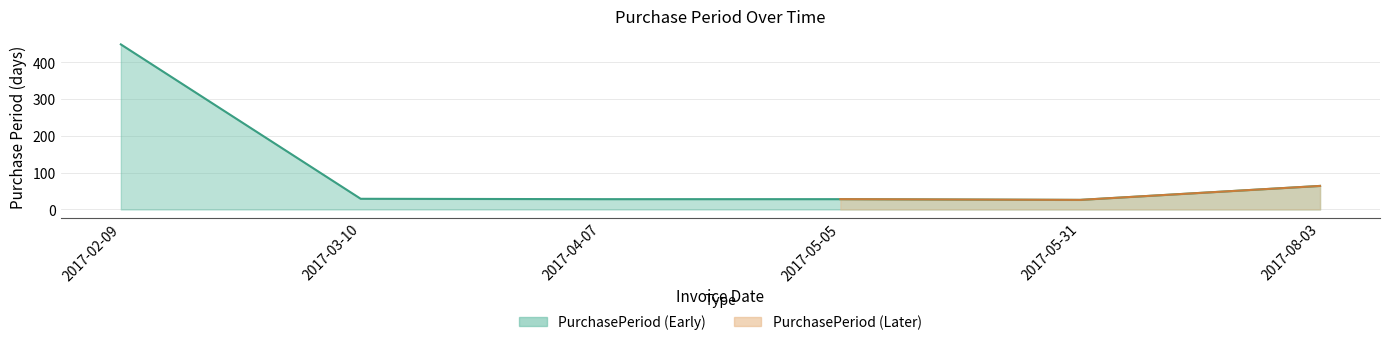

What is the change in value from 2017-02-09 to 2017-03-10?

-420